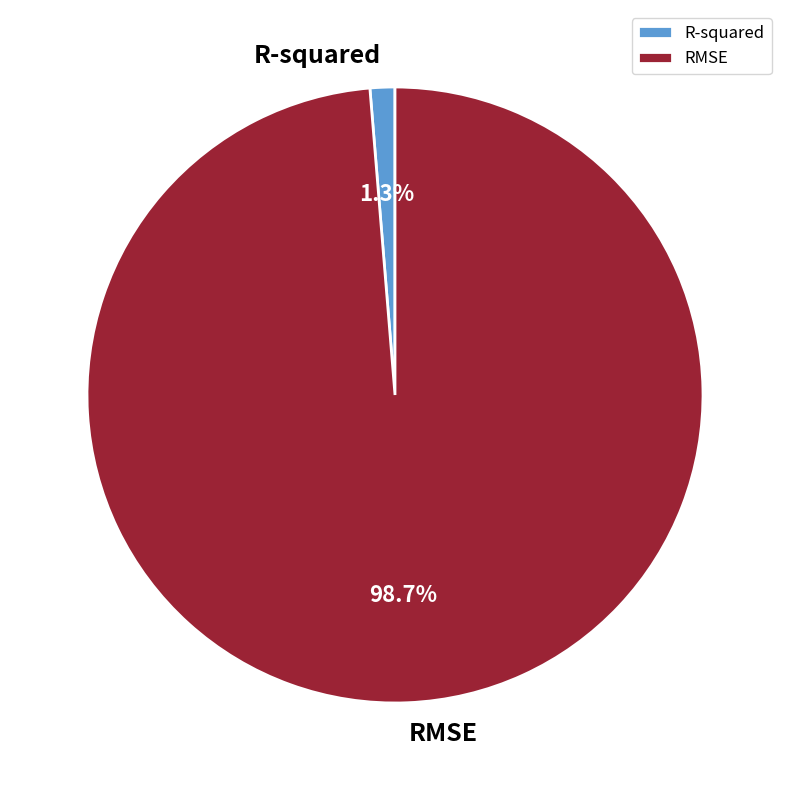

To the nearest percent, what is the average slice percentage?

50%